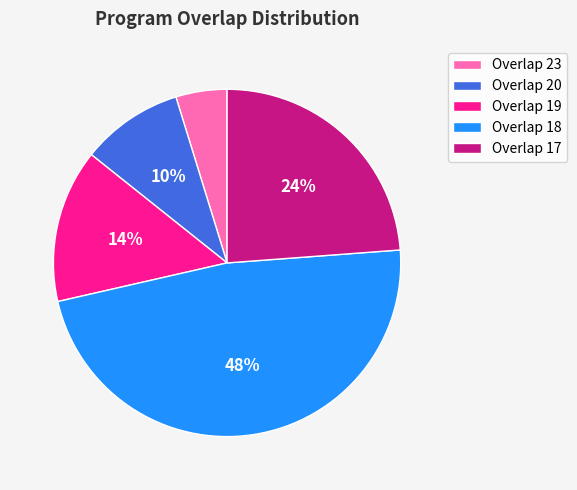

Between Overlap 23 and Overlap 20, which is larger?

Overlap 20